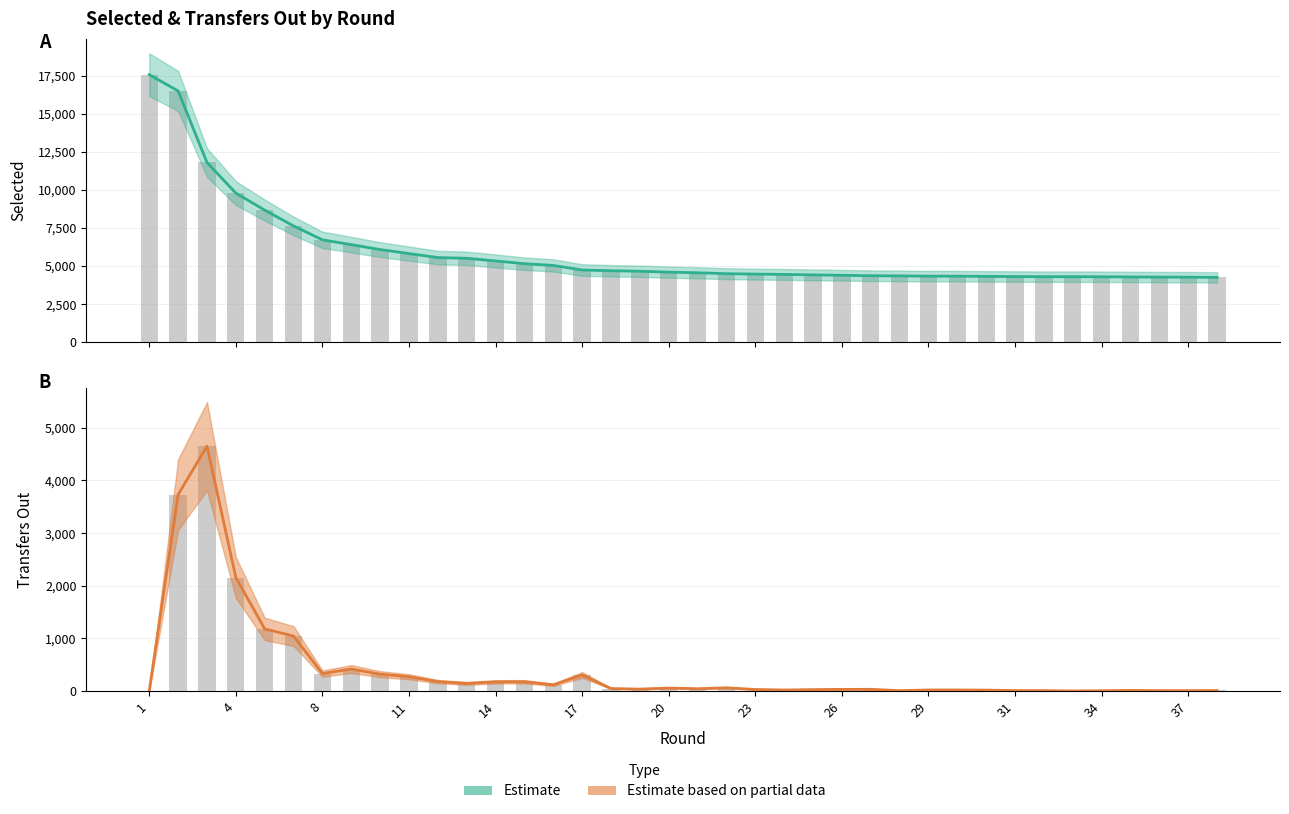

Which has a higher value, 11 or 8?

8